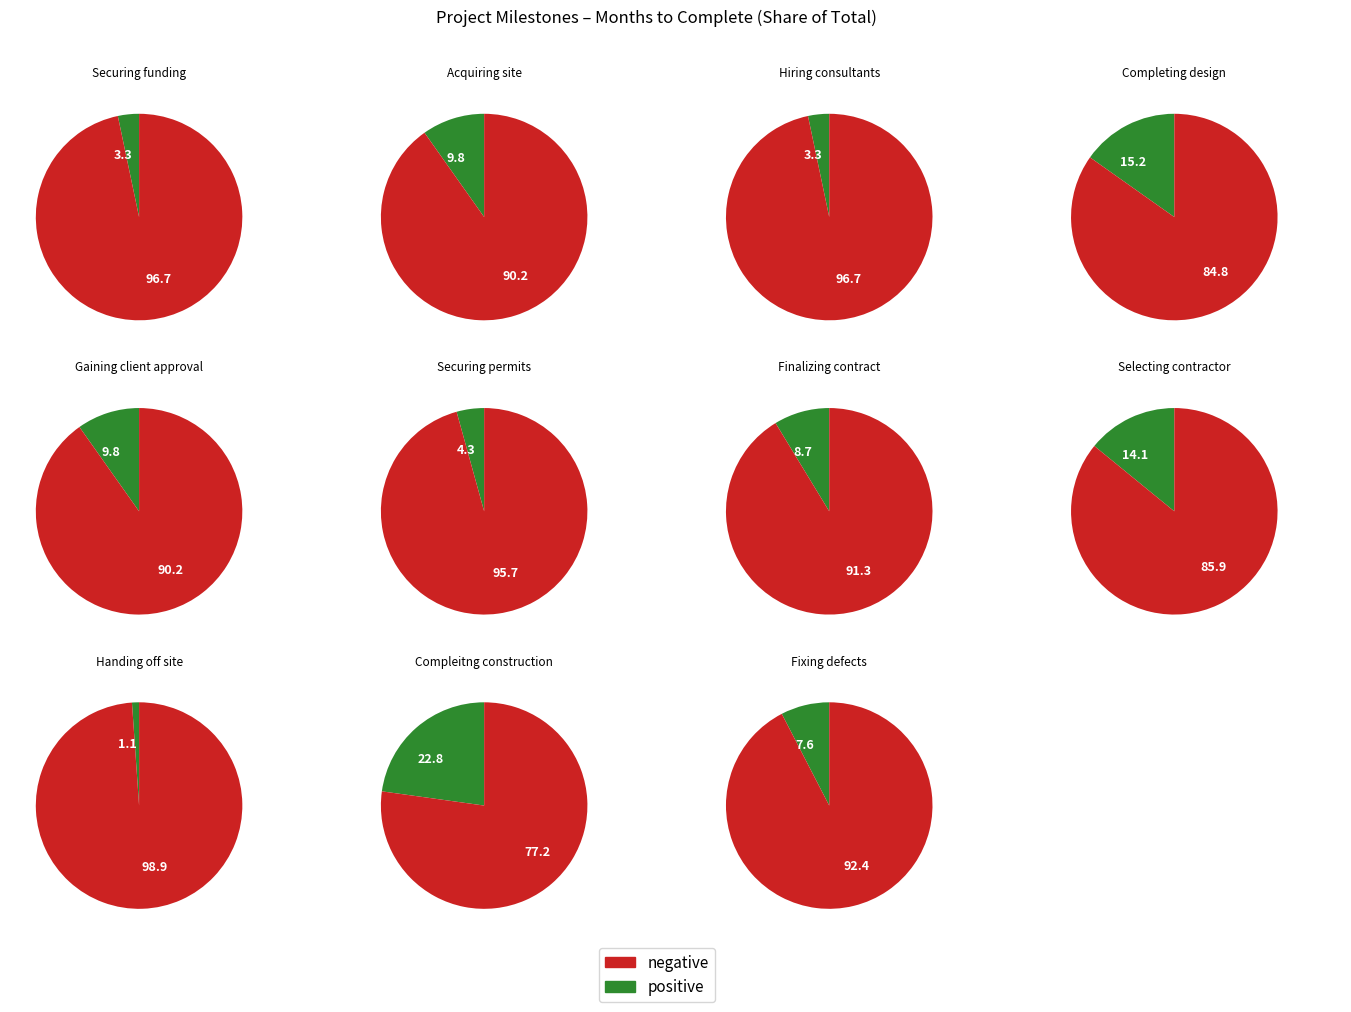

To the nearest percent, what percentage of the pie is Compleitng construction?

23%